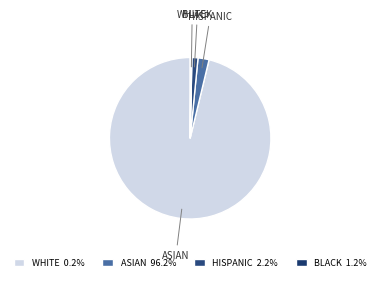

The کلاس 2 slice represents 15% of the pie. True or false?

False